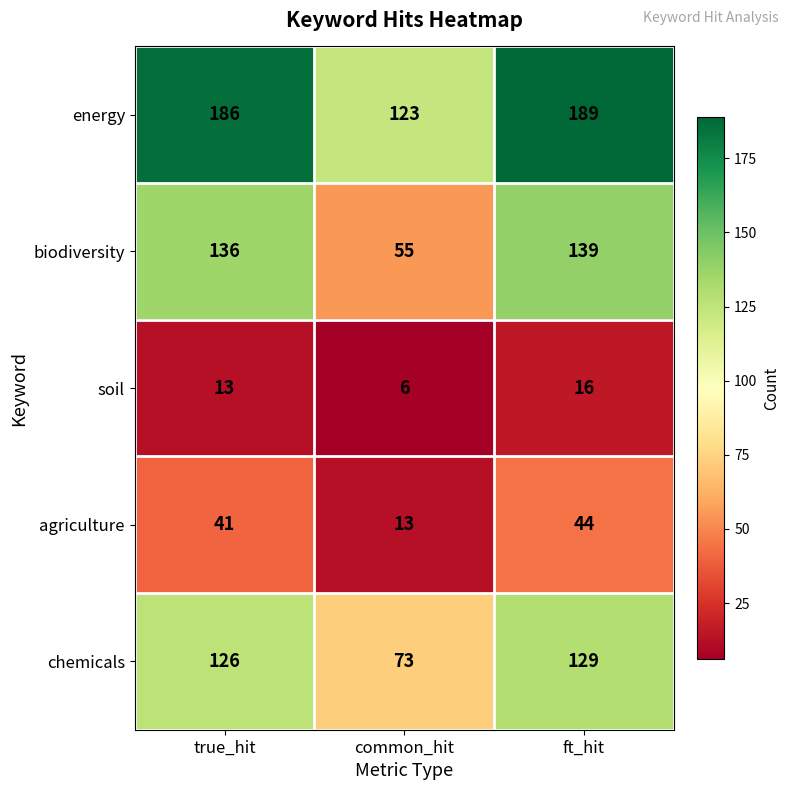

What is the maximum value shown in the chart?

189